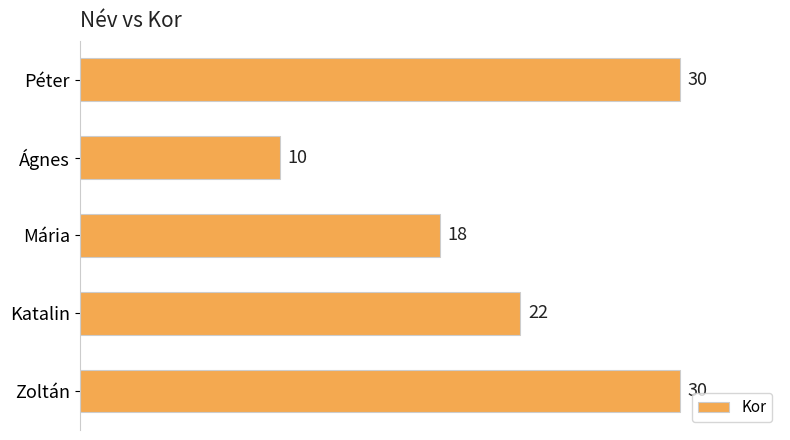

What is the sum of all values?

110